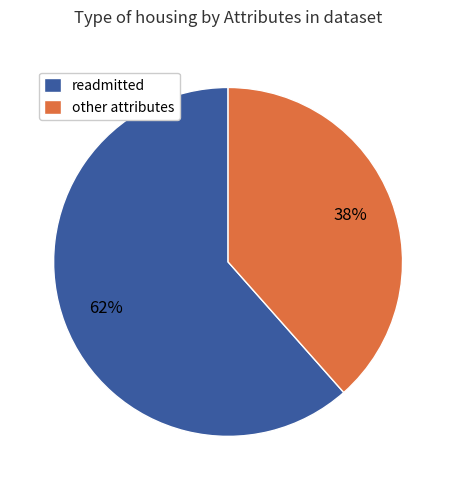

Do readmitted and other attributes together represent more than half of the pie?

Yes